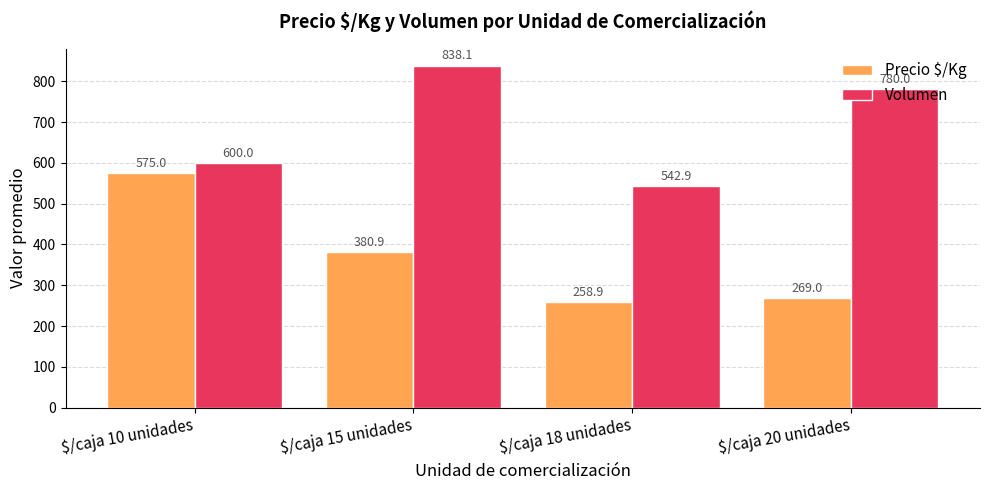

The value of Volumen at $/caja 20 unidades is 412.0. True or false?

False